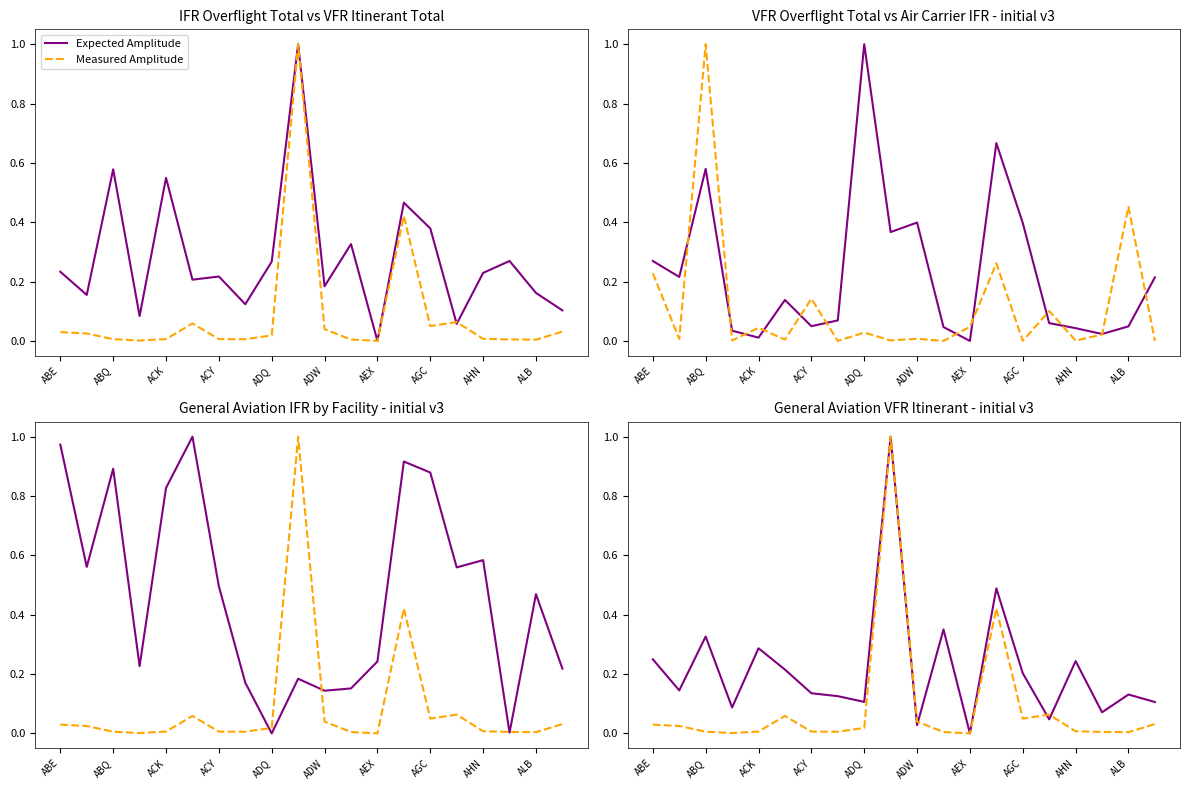

Which has a higher value, ABQ or AHN?

ABQ